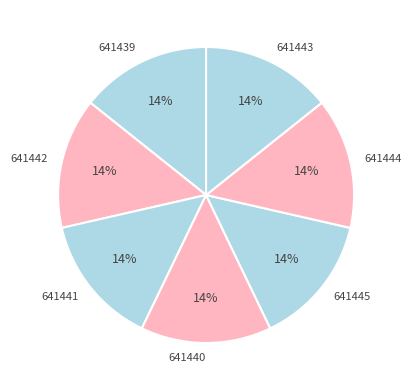

How many slices are in this pie chart?

7